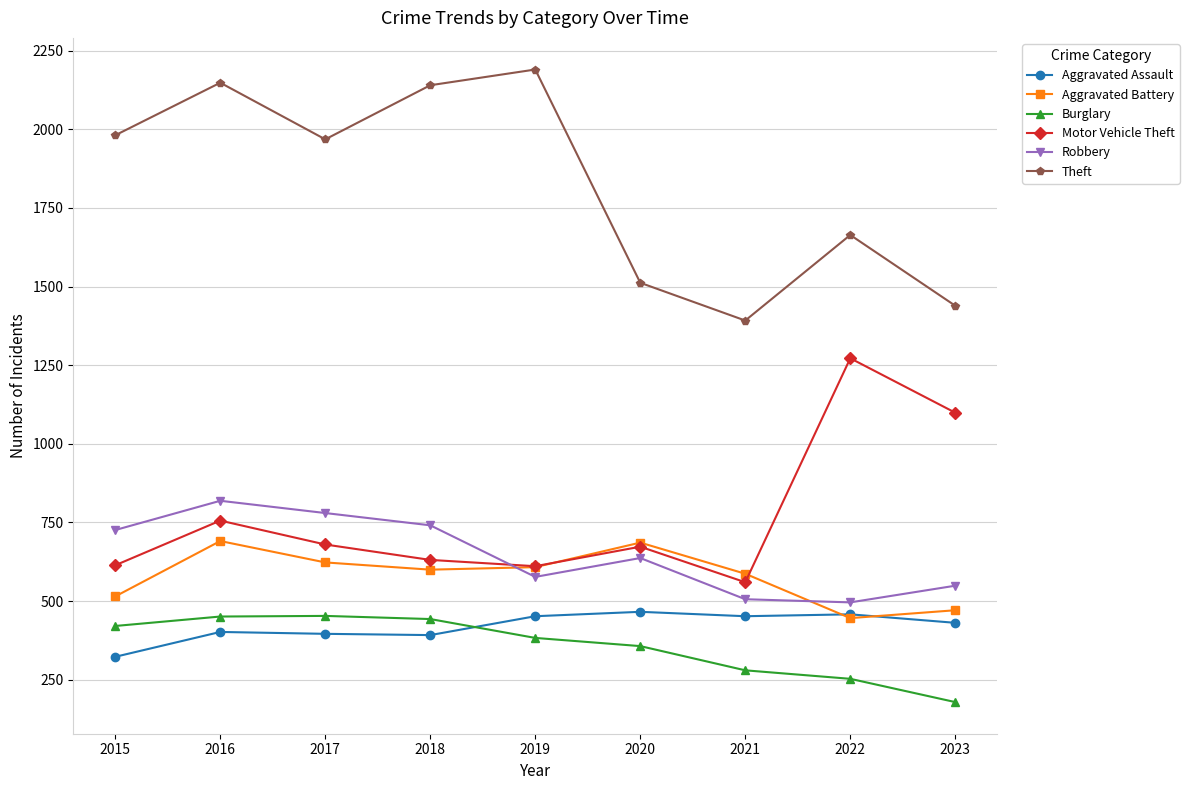

What is the sum of all Aggravated Assault values?

3772